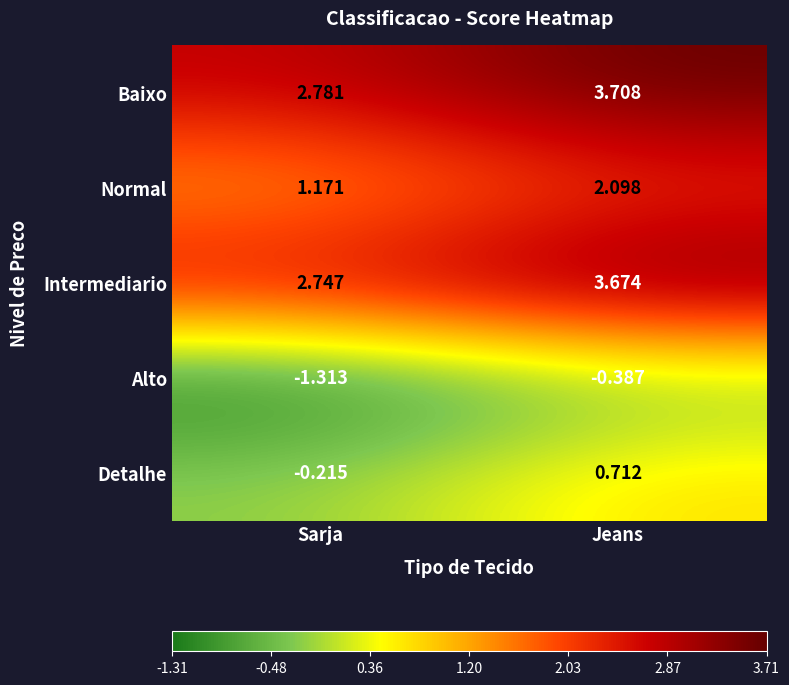

How many series are shown in this chart?

5